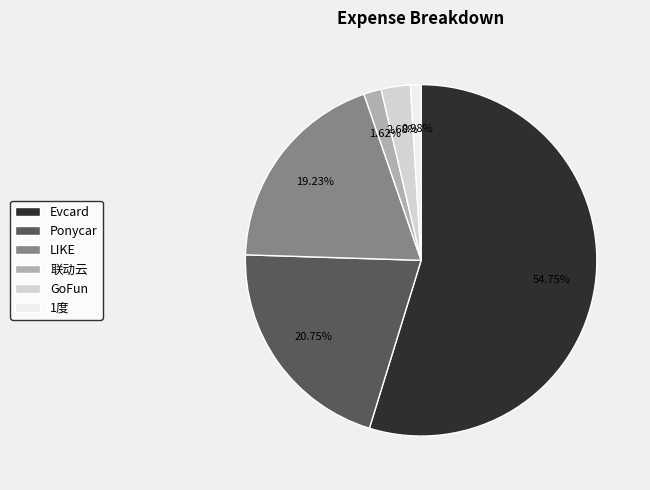

Which slice is the smallest?

1度